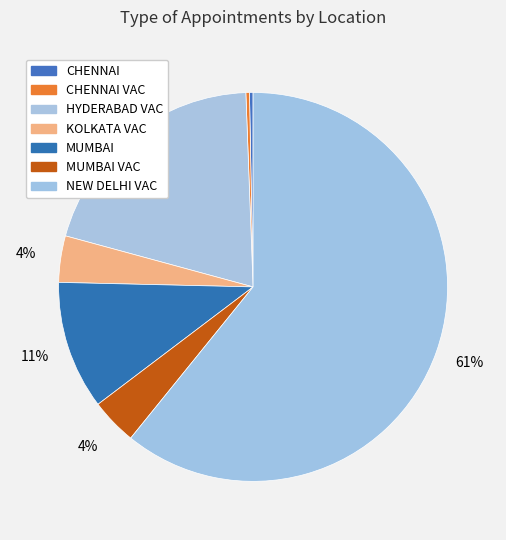

Rank the categories by value from lowest to highest.

CHENNAI, CHENNAI VAC, KOLKATA VAC, MUMBAI VAC, MUMBAI, HYDERABAD VAC, NEW DELHI VAC